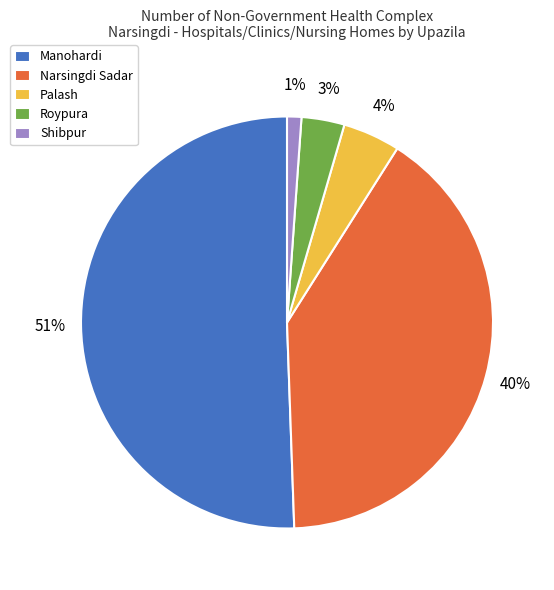

Rank the categories by value from highest to lowest.

Manohardi, Narsingdi Sadar, Palash, Roypura, Shibpur